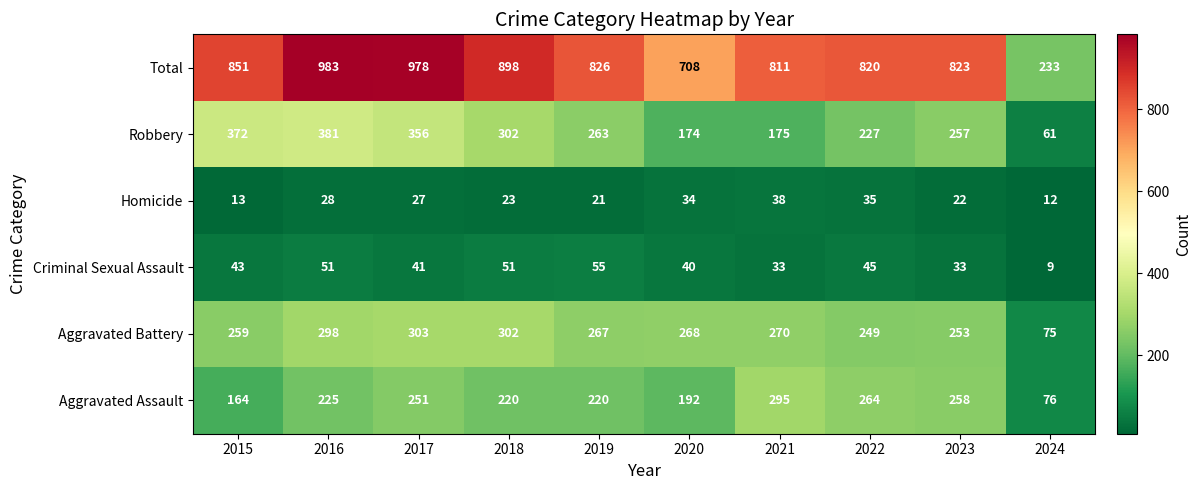

At which label does Robbery first exceed 263?

2015